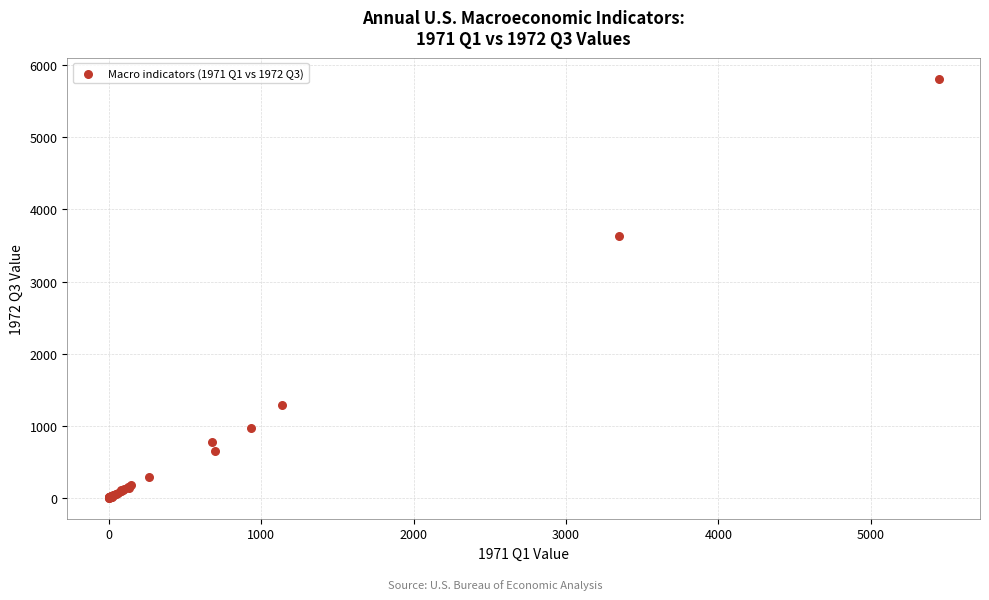

What Y value in the scatter plot is closest to 2908?

3627.9